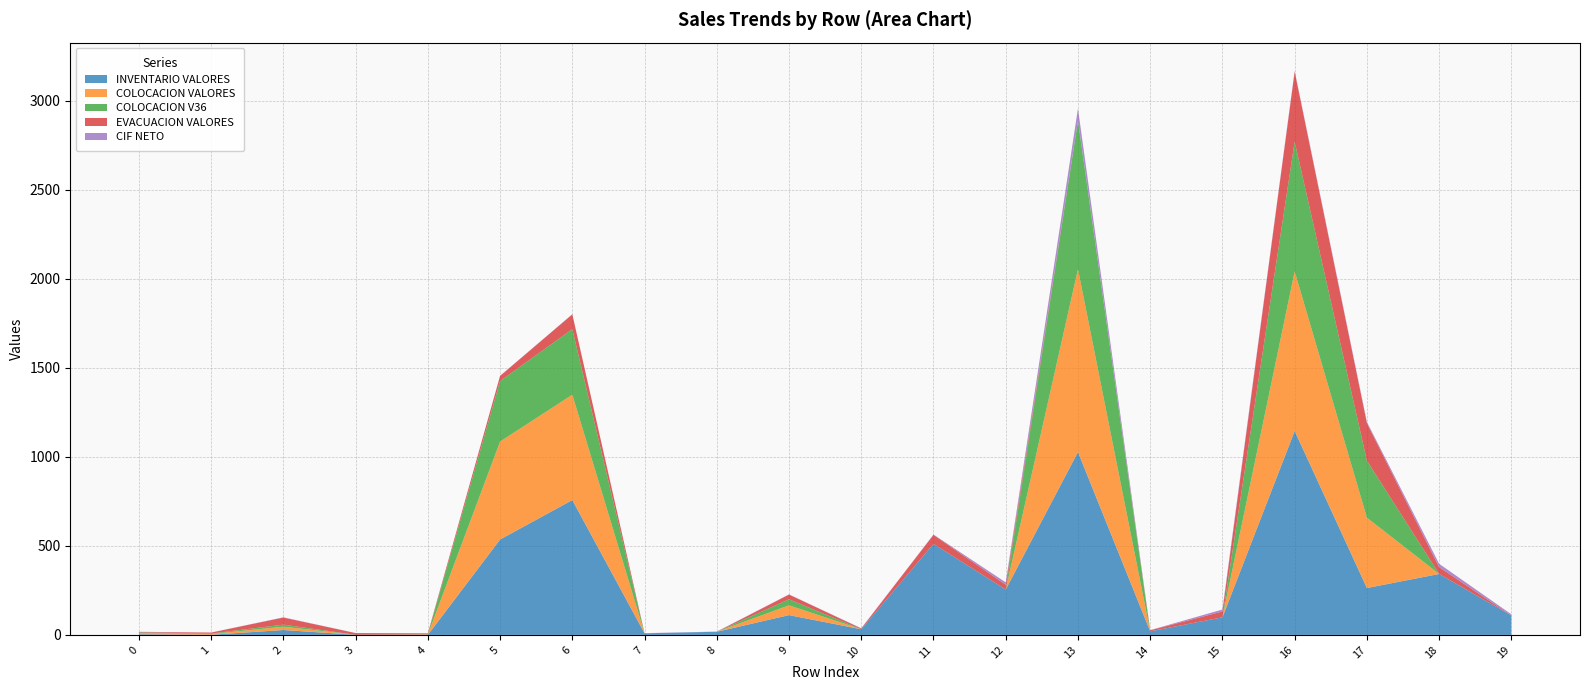

Reading left to right, extract all data points from this chart.

INVENTARIO VALORES: 3.7	0.8	27.4	0.7	0.0	535.7	757.3	9.0	17.6	111.1	31.7	511.1	254.8	1027.1	19.9	98.7	1145.3	263.3	342.2	109.2
COLOCACION VALORES: 6.2	4.2	18.7	0.0	1.9	550.0	591.6	0.0	0.0	55.0	0.0	0.0	0.0	1027.1	0.0	0.0	896.1	394.9	0.0	0.0
COLOCACION V36: 3.9	2.6	11.6	0.0	1.1	340.0	368.5	0.0	0.0	34.0	0.0	0.0	0.0	833.8	0.0	0.0	729.0	320.5	0.0	0.0
EVACUACION VALORES: 2.5	5.5	39.9	9.4	5.7	28.6	82.8	0.0	0.0	26.4	4.3	50.7	26.8	0.0	5.9	32.9	392.9	210.6	38.0	0.0
CIF NETO: 1.2	0.4	1.2	0.7	0.4	1.1	1.1	0.8	1.1	1.1	1.4	2.0	13.4	68.5	1.2	11.0	4.8	6.6	19.0	6.4